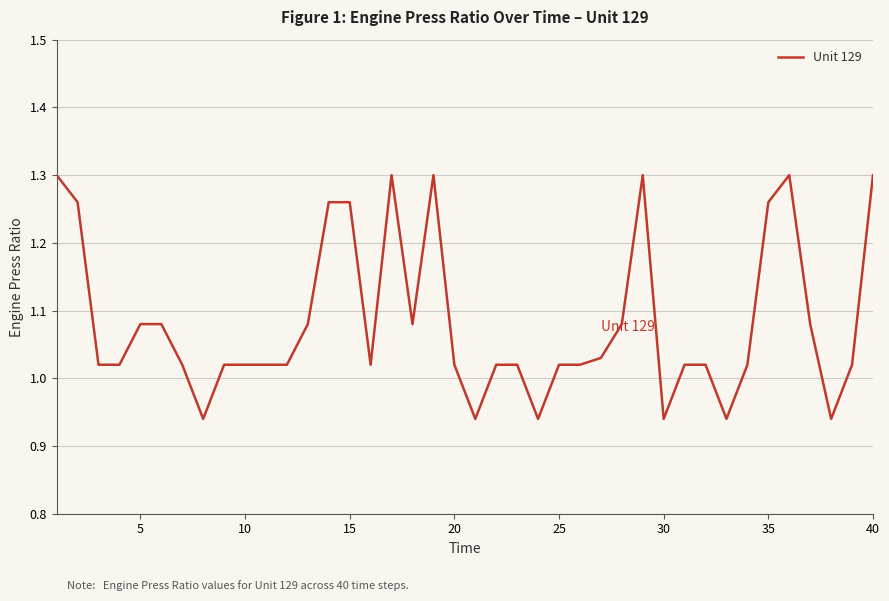

What is the difference between the maximum and minimum values?

0.4